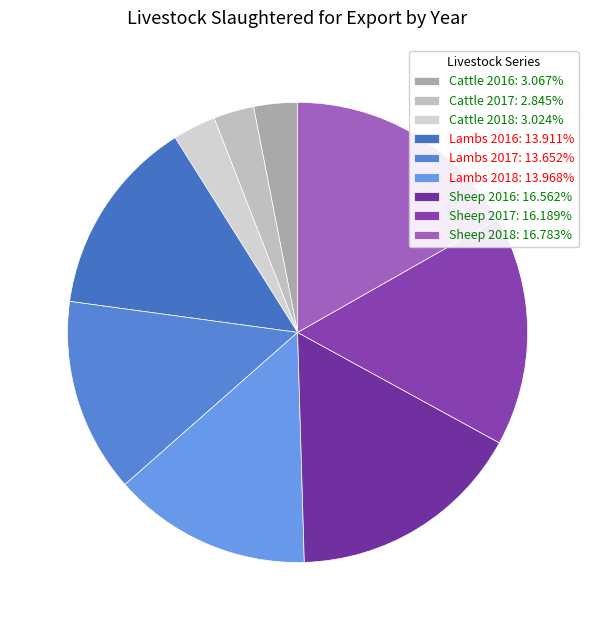

How many segments does this pie chart have?

9